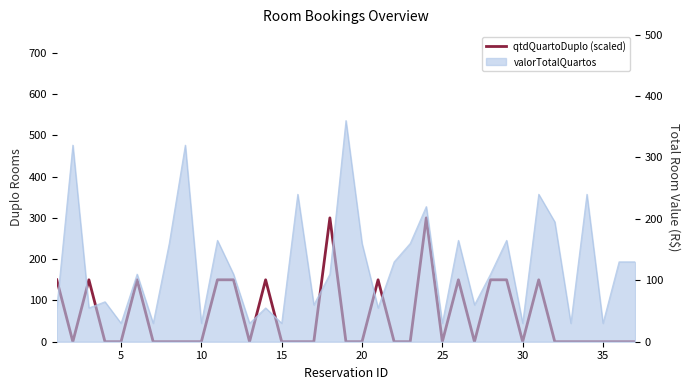

How many values are between 0 and 150?

35